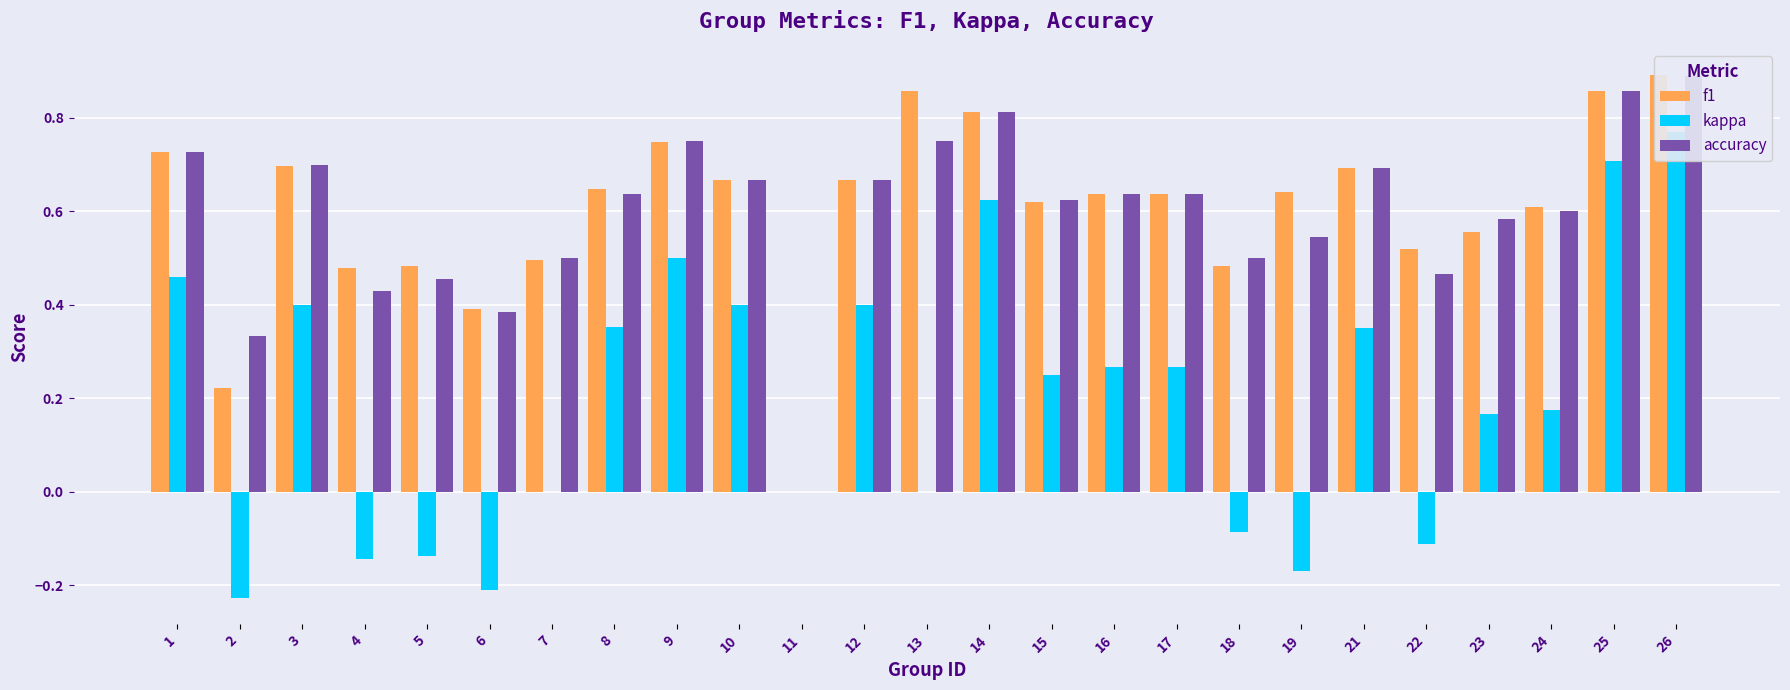

Which category has the lowest value in the f1 series?

11